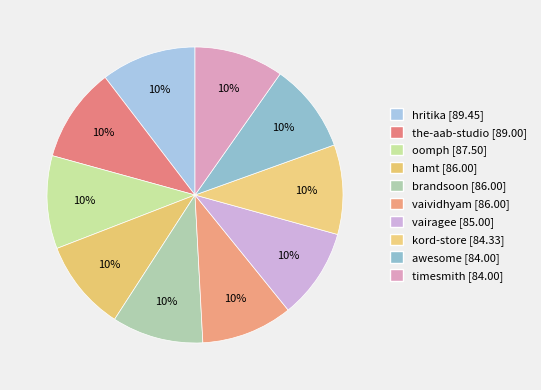

True or false: brandsoon accounts for 10% of the total.

True